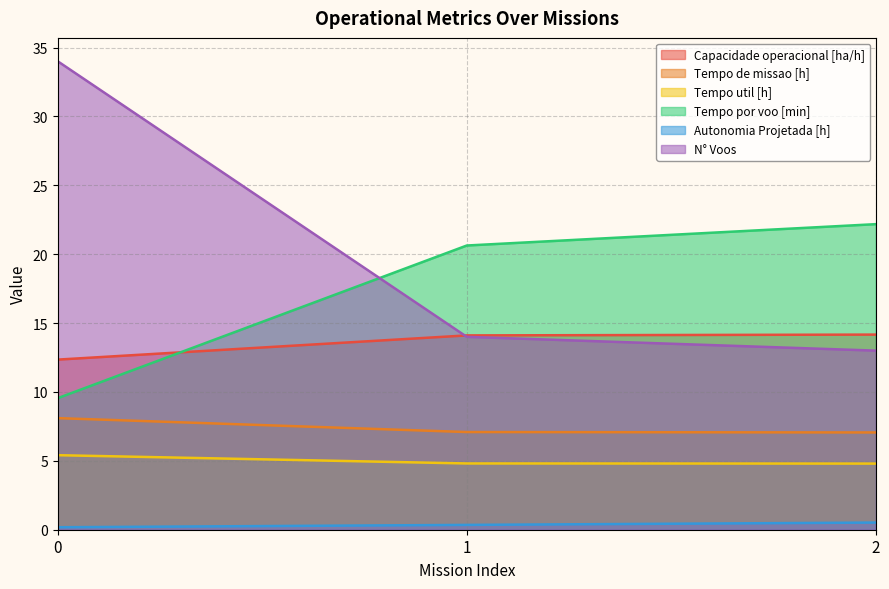

What are all the series names shown in the legend?

Capacidade operacional [ha/h], Tempo de missao [h], Tempo util [h], Tempo por voo [min], Autonomia Projetada [h], N° Voos